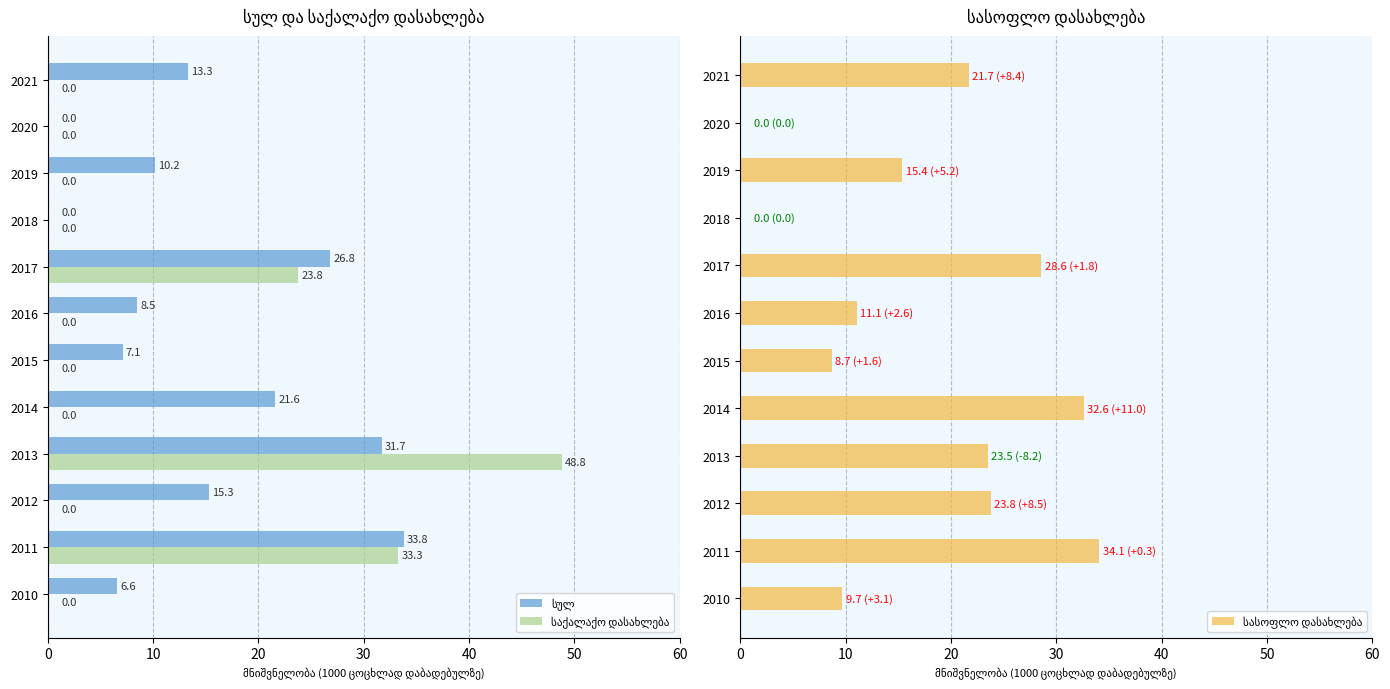

How many data points in სულ are less than 13?

6